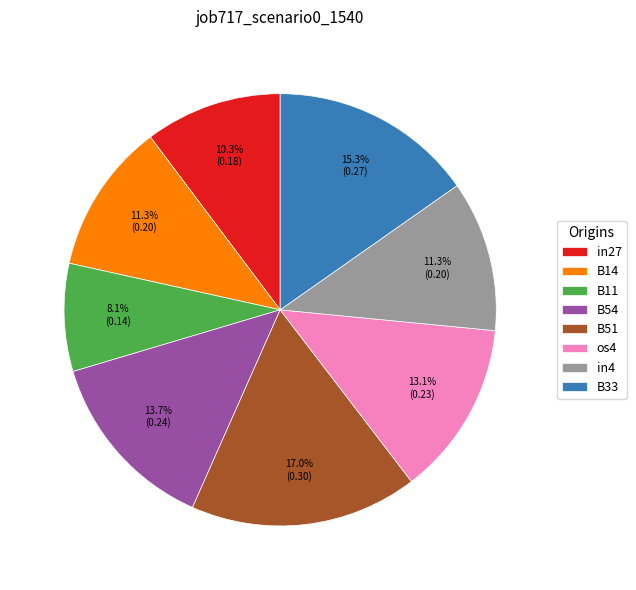

What is the largest slice in the pie chart?

B51